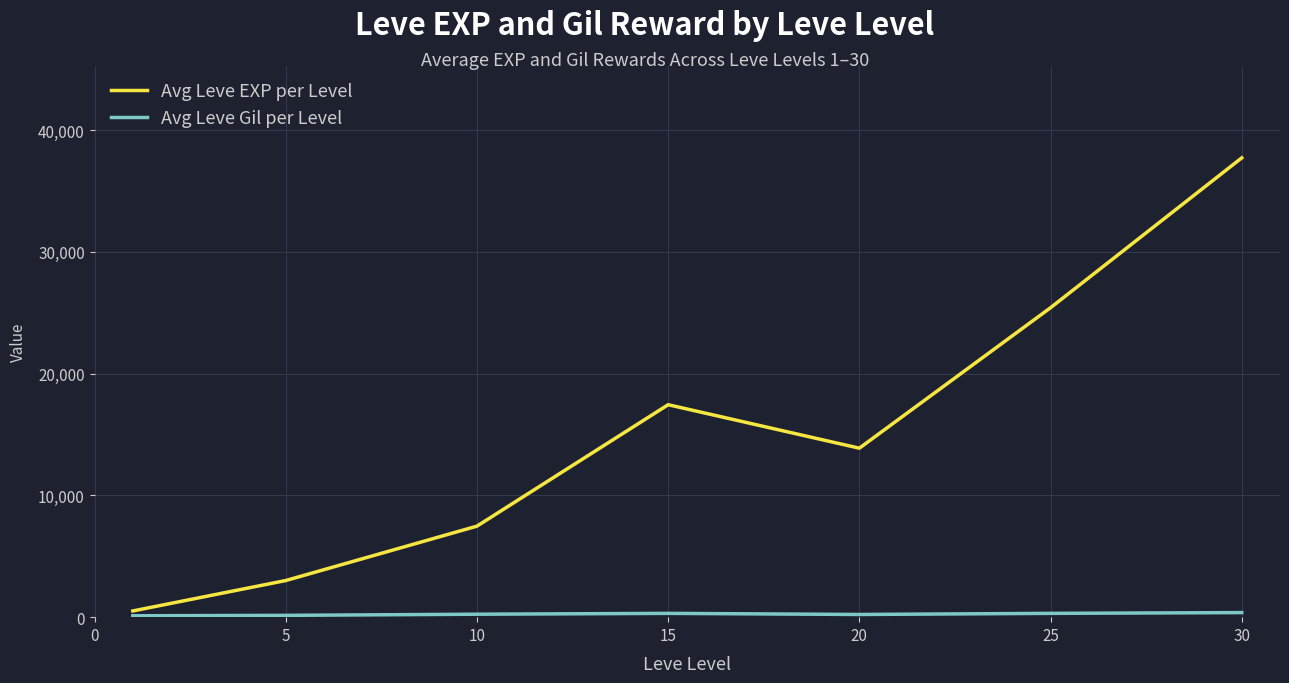

What is the highest value of the Avg Leve EXP per Level series?

37715.0